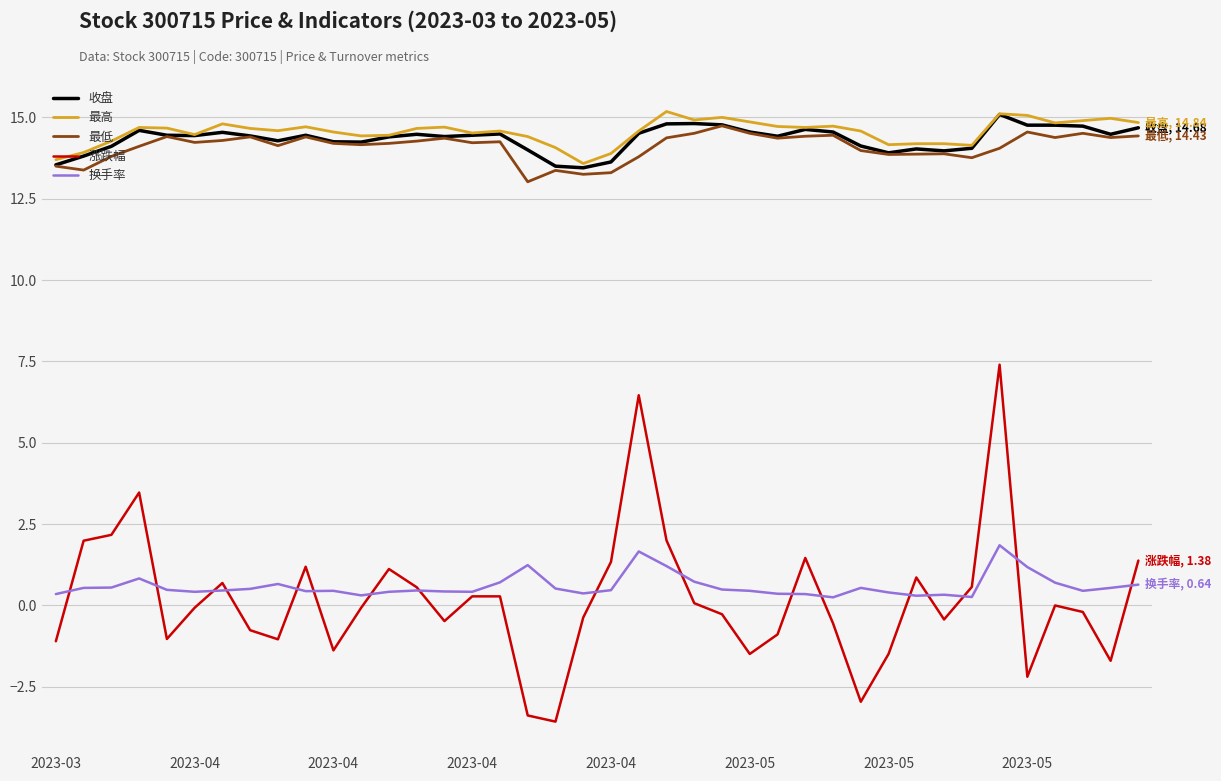

True or false: 最高 and 涨跌幅 cross at least once.

False